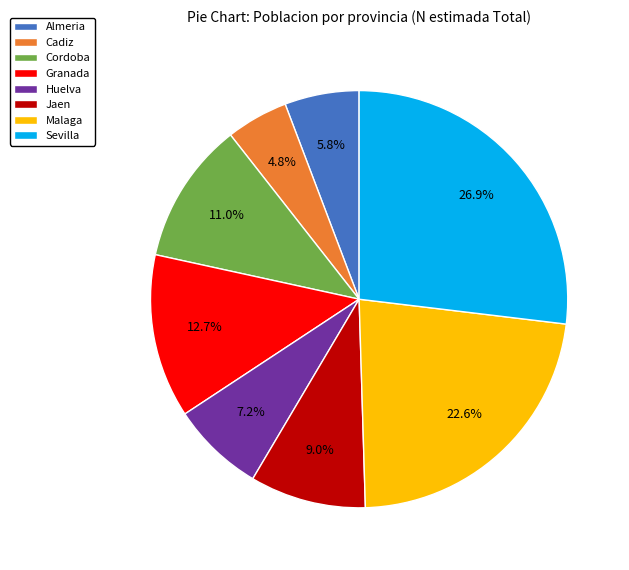

Does Malaga account for over 50% of the chart?

No